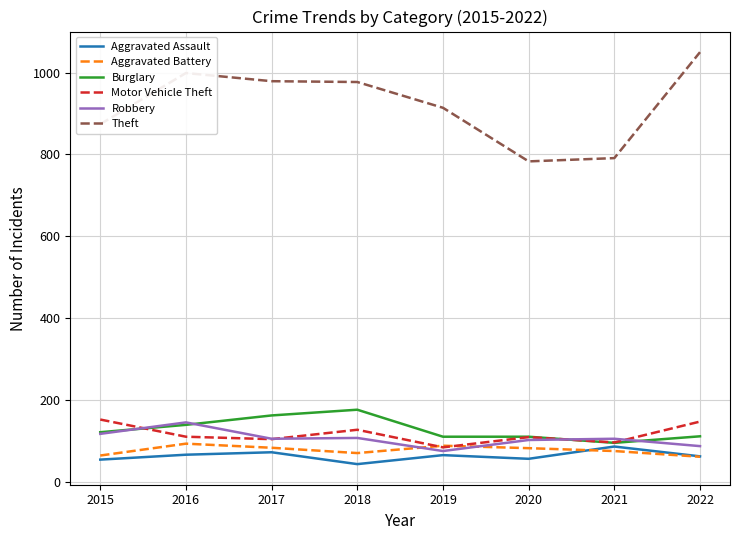

Read the Motor Vehicle Theft value at 2017.

104